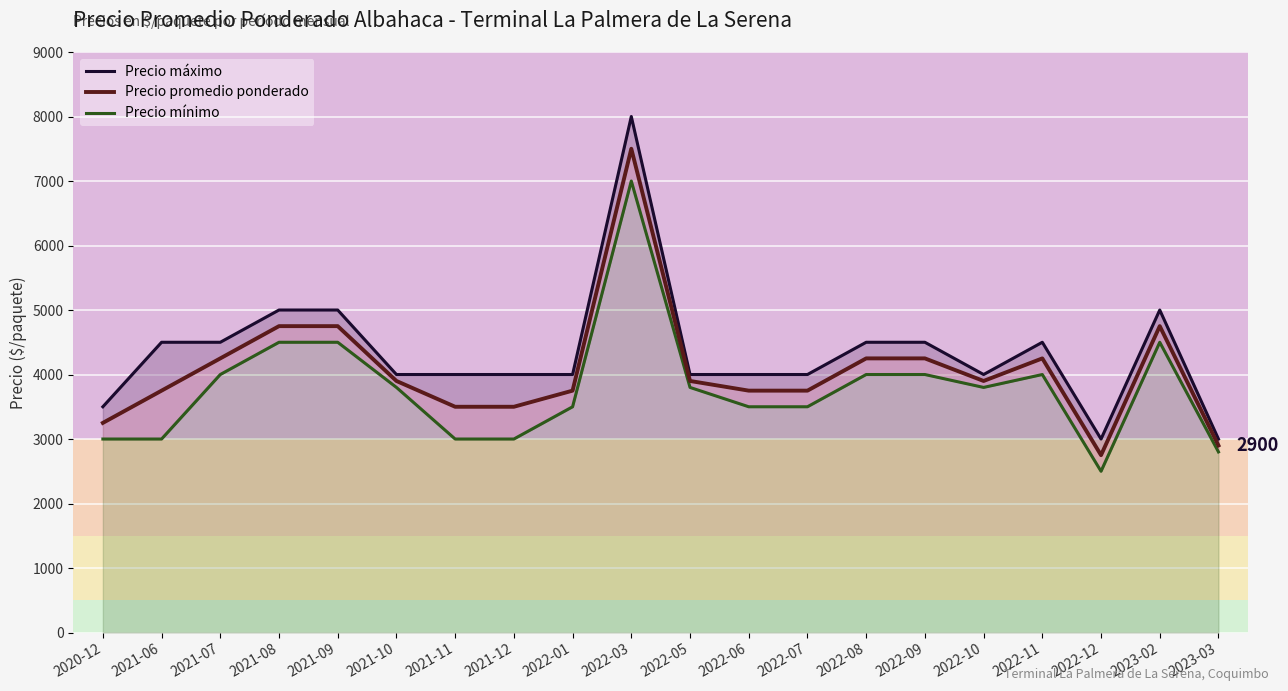

What is the difference between the Precio mínimo values at 2022-03 and 2021-06?

4000